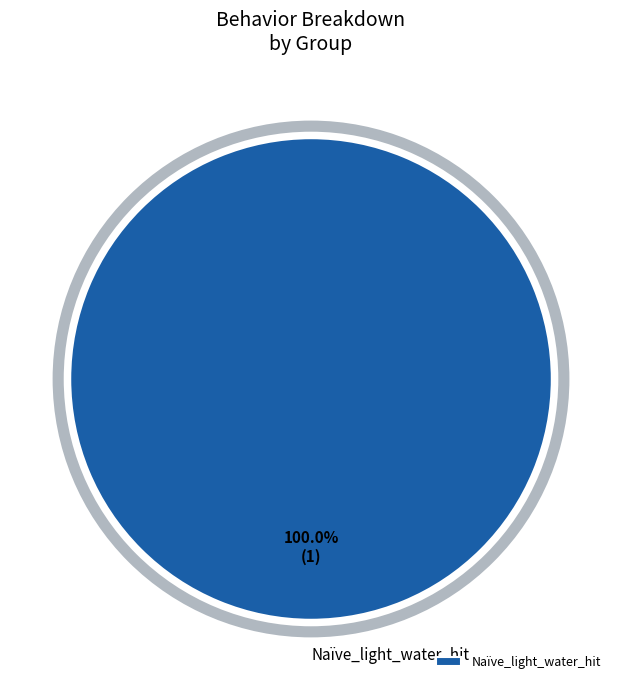

What percentage is the Naïve_light_water_hit slice, to the nearest percent?

100%